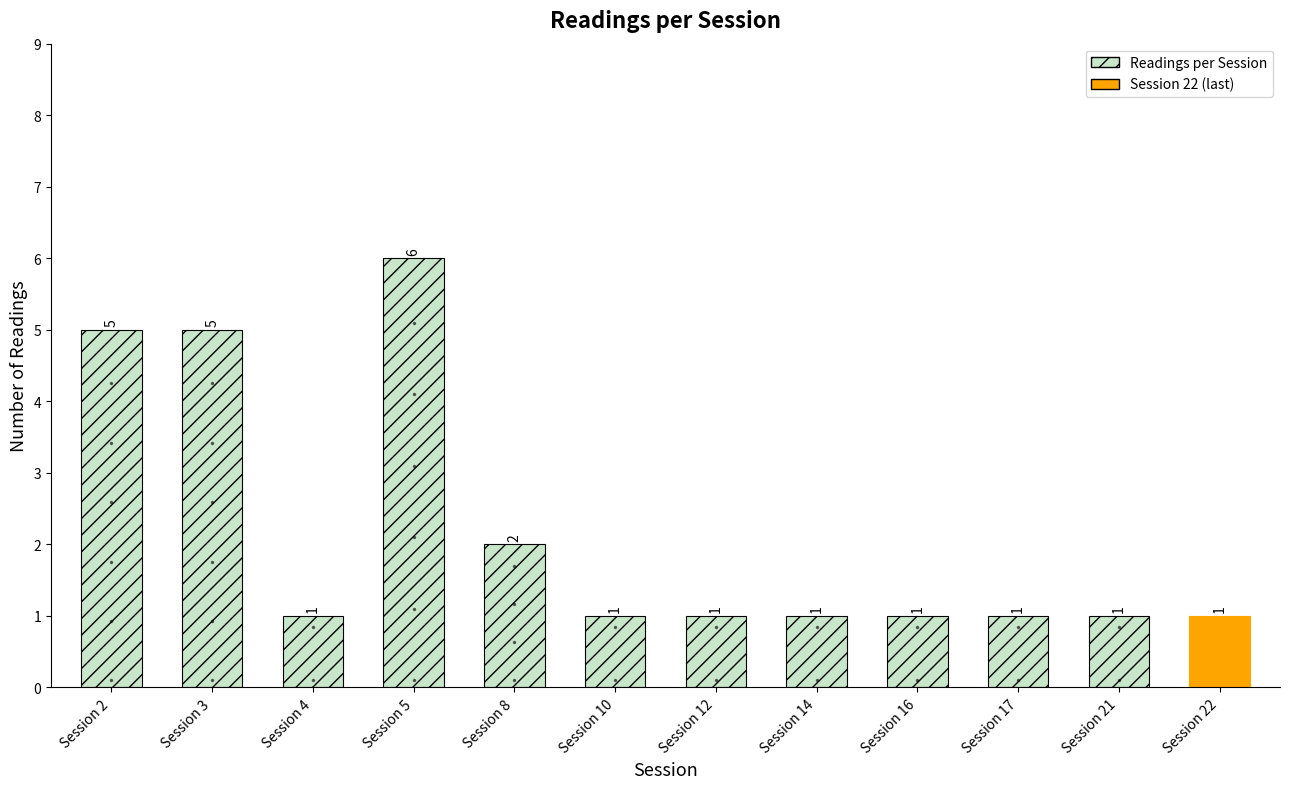

How many distinct data groups are displayed?

1